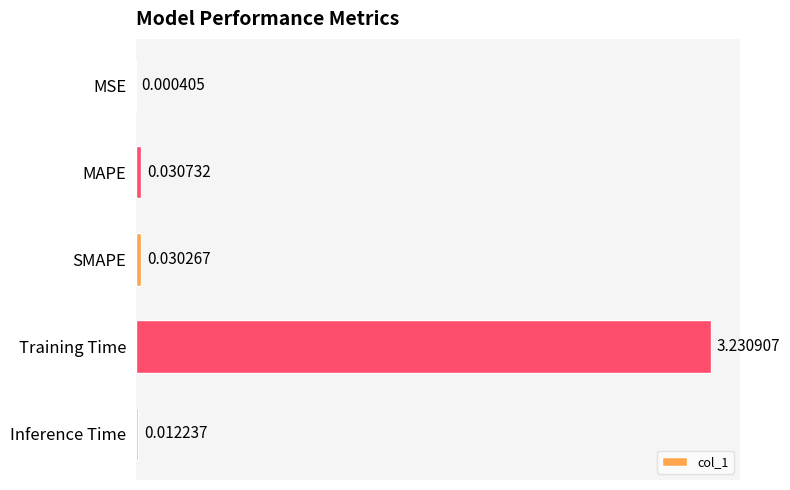

What is the change in value from MSE to Training Time?

+3.2